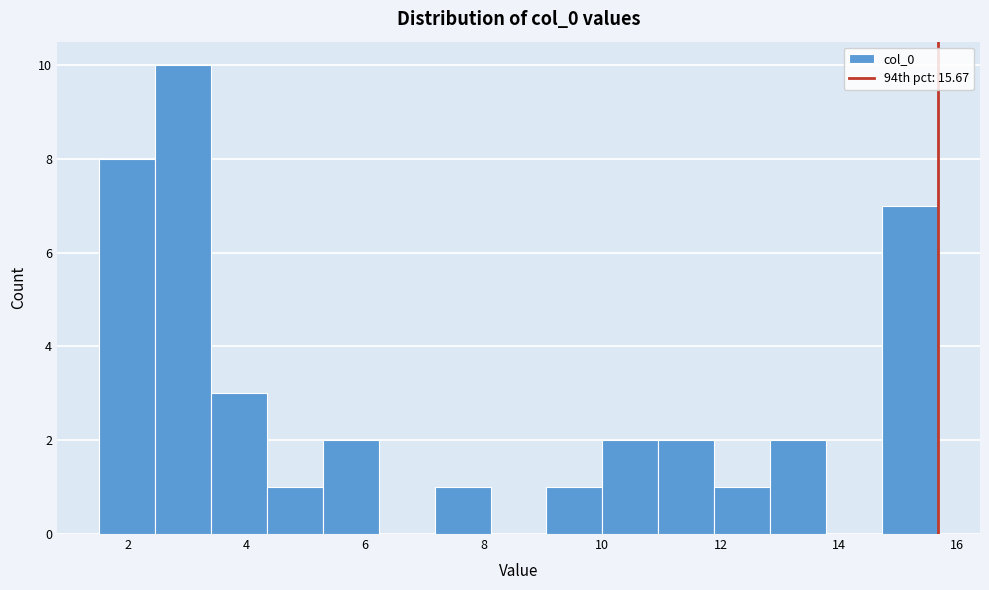

Reading left to right, transcribe this chart: for each bar, give the range it covers on the x-axis and its height. Neither the bar edges nor the heights are printed on the chart, so give them approximately, as read against the axes.

1.6 to 2.4: 8
2.4 to 3.4: 10
3.4 to 4.4: 3
4.4 to 5.2: 1
5.2 to 6.2: 2
6.2 to 7.2: 0
7.2 to 8.2: 1
8.2 to 9.0: 0
9.0 to 10.0: 1
10.0 to 11.0: 2
11.0 to 11.8: 2
11.8 to 12.8: 1
12.8 to 13.8: 2
13.8 to 14.8: 0
14.8 to 15.6: 7